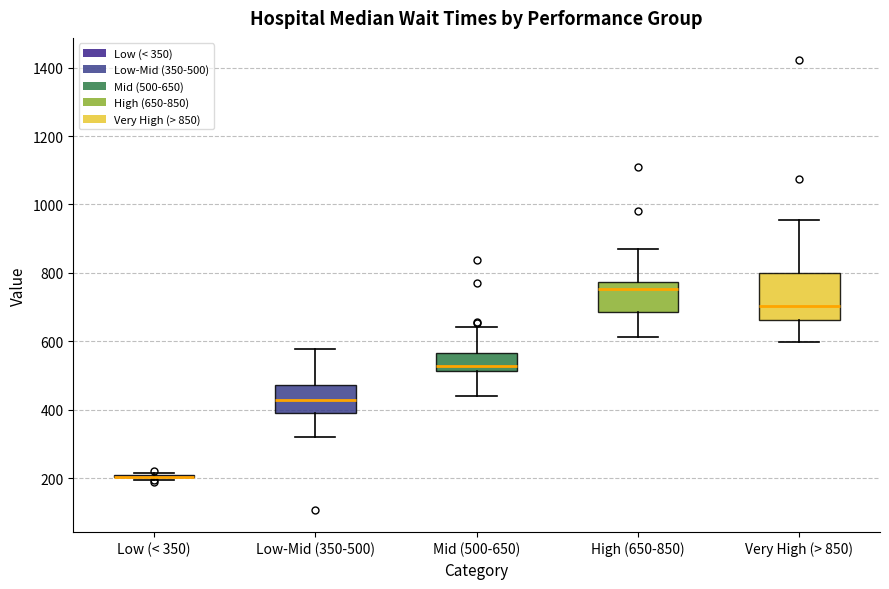

Where does the upper whisker of the box for Mid (500-650) end on the y-axis? The values are not printed on the chart, so give them approximately, as read against the axis.

640